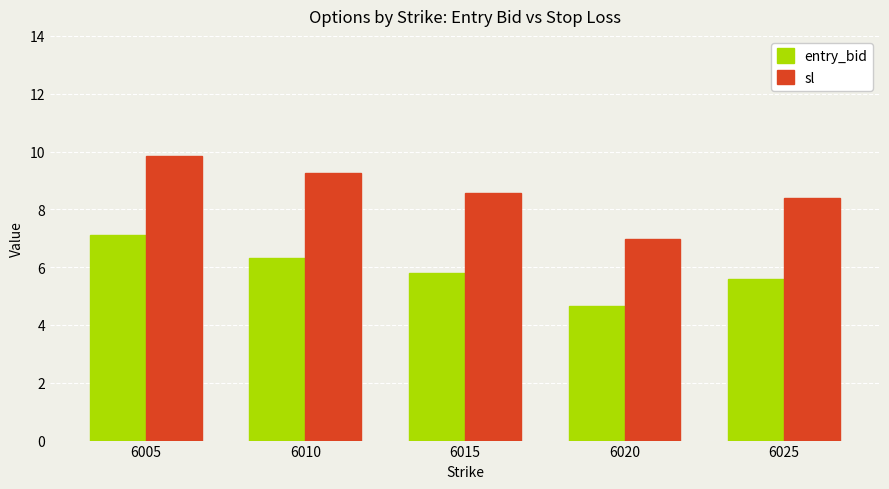

Which series has the largest total across all categories?

sl